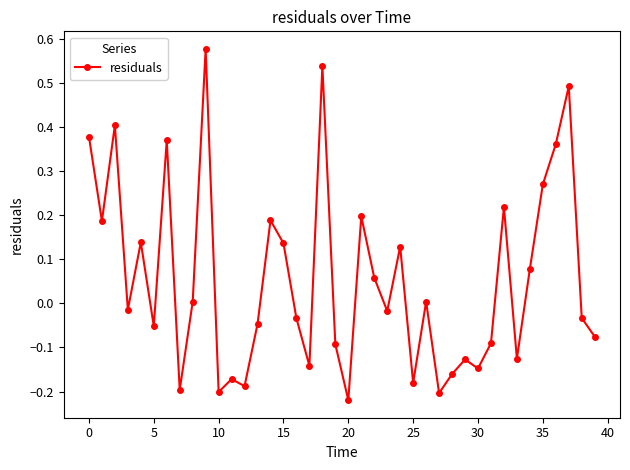

What is the sum of all values?

2.2